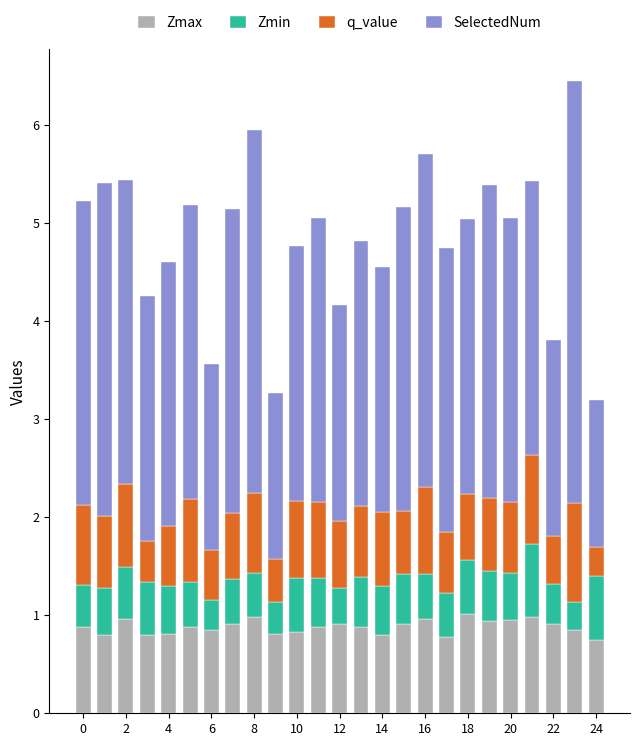

Count the number of data series in this chart.

4